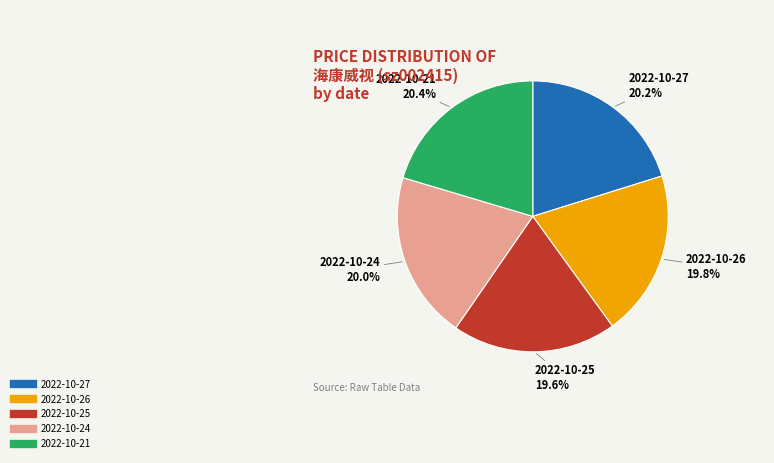

True or false: 2022-10-26 accounts for 15% of the total.

False